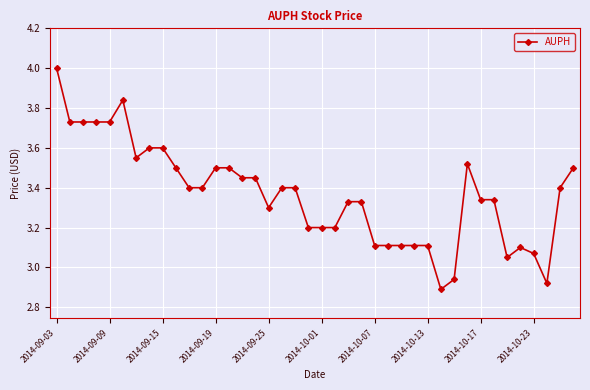

What is the greatest value displayed?

4.0